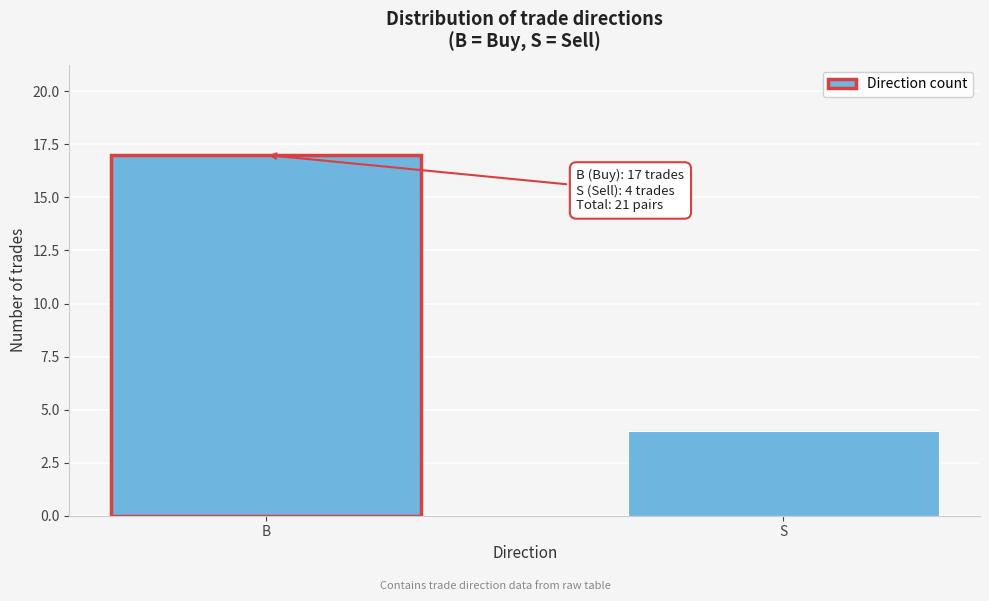

Reading left to right, extract all data points from this chart.

B=17	S=4